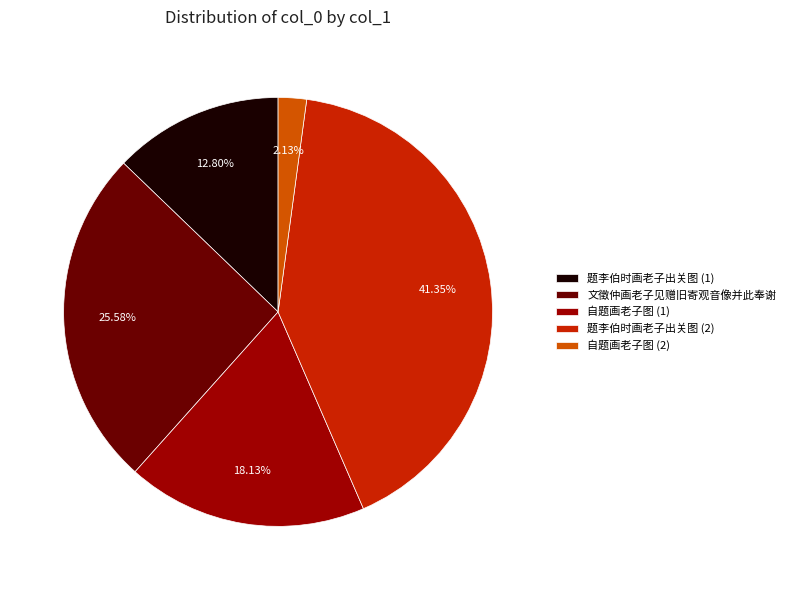

Rank the categories by value from lowest to highest.

自题画老子图 (2), 题李伯时画老子出关图 (1), 自题画老子图 (1), 文徵仲画老子见赠旧寄观音像并此奉谢, 题李伯时画老子出关图 (2)